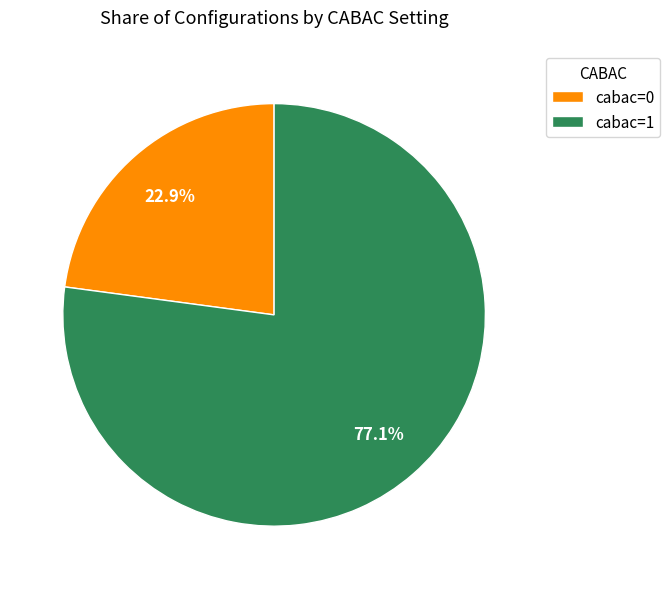

The cabac=1 slice represents 77% of the pie. True or false?

True